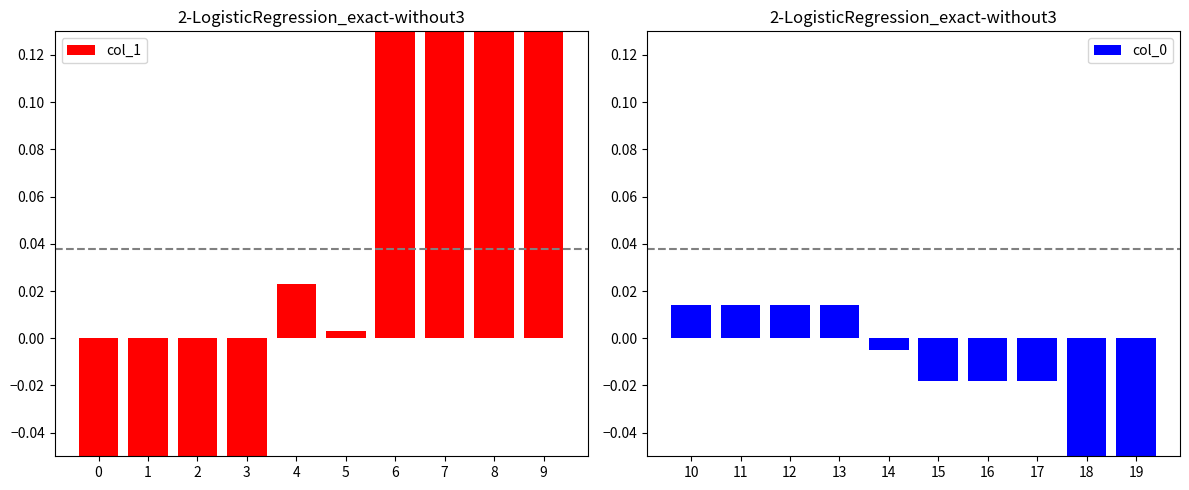

Between 8 and 5, which is larger?

8